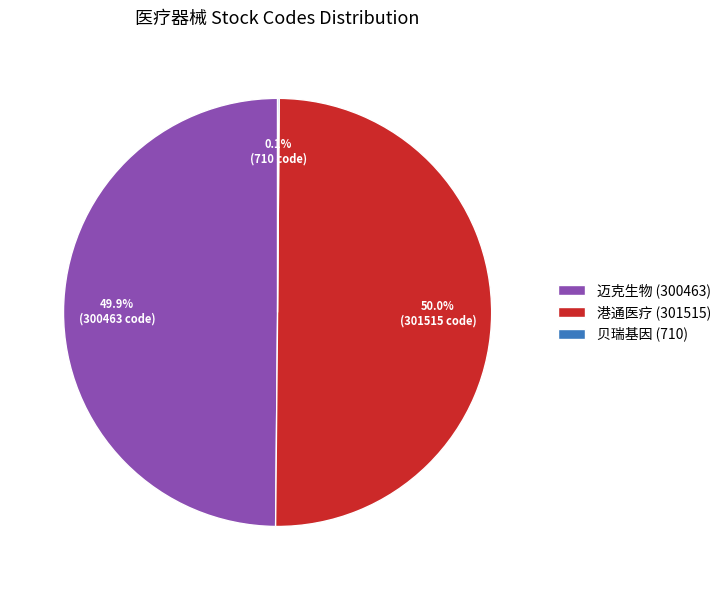

How much of the chart is everything except 港通医疗 (301515)?

50.0%